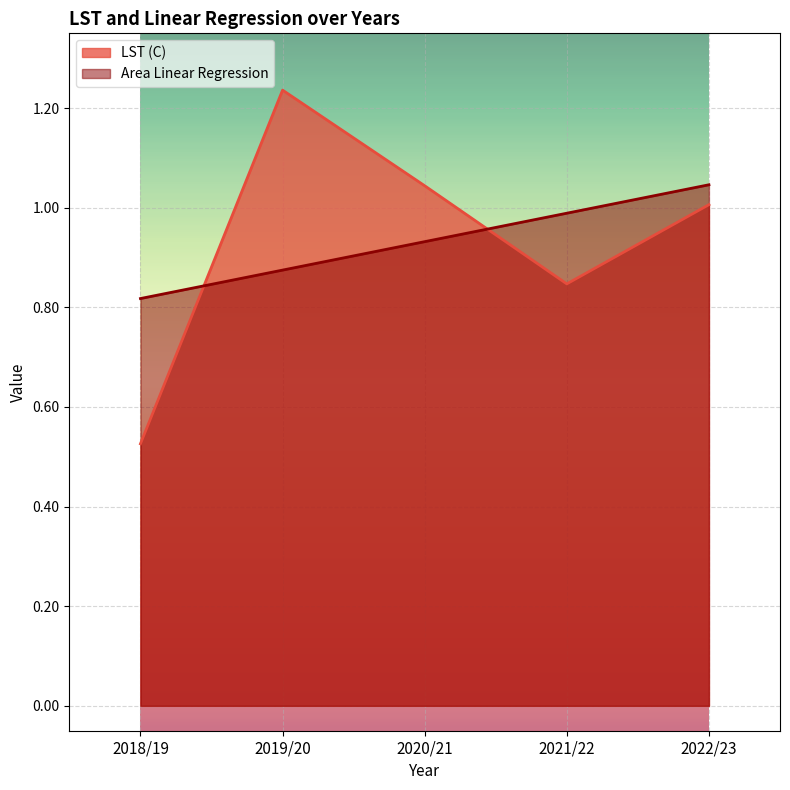

How many values in the LST (C) series exceed 1?

3